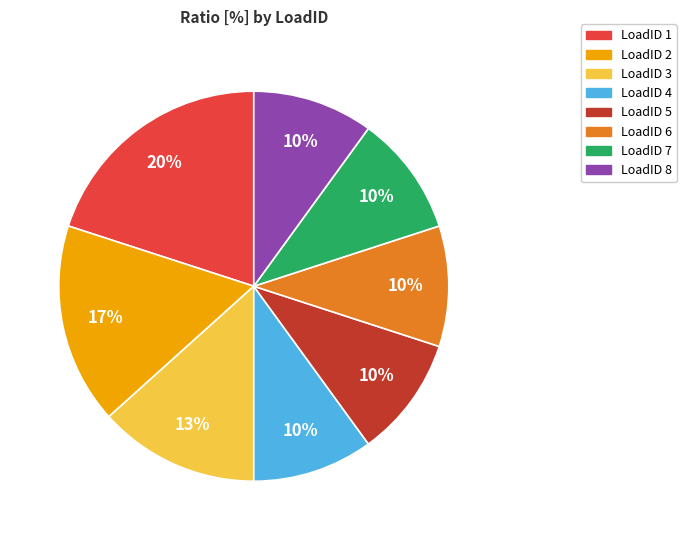

What is the largest slice in the pie chart?

LoadID 1